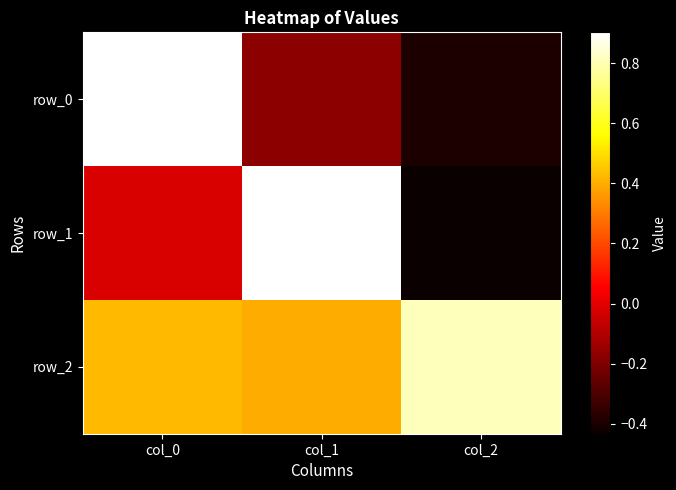

At which label does row_1 reach its minimum?

col_2